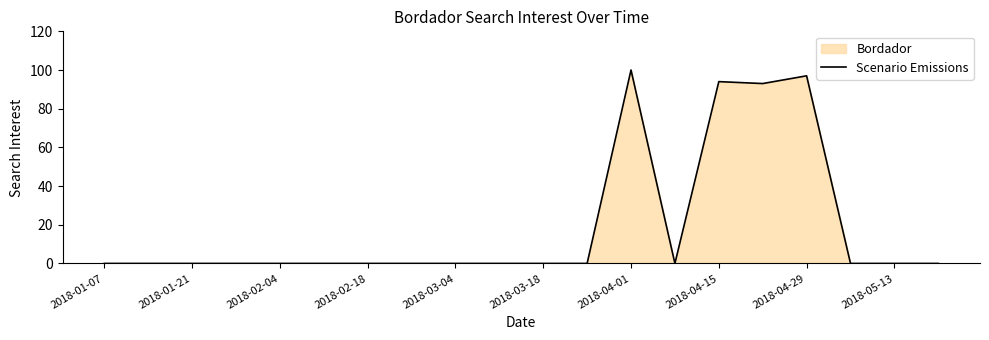

Where is the first local minimum?

13